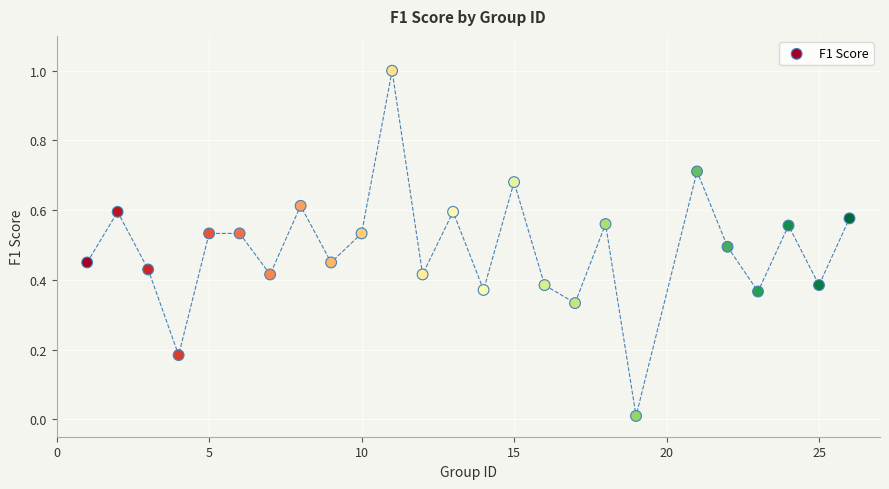

What is the range of X values (max minus min)?

25.0